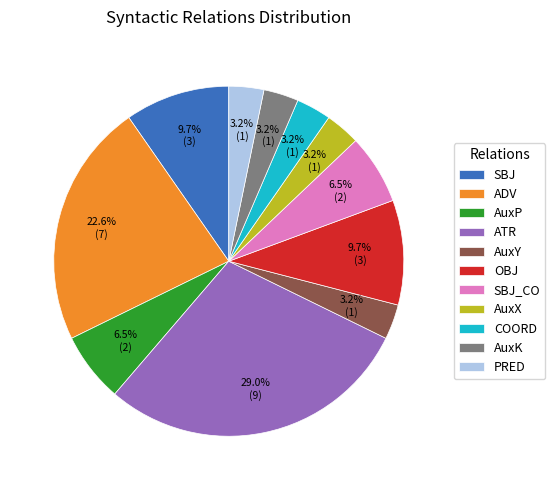

Does SBJ represent more than half of the total?

No